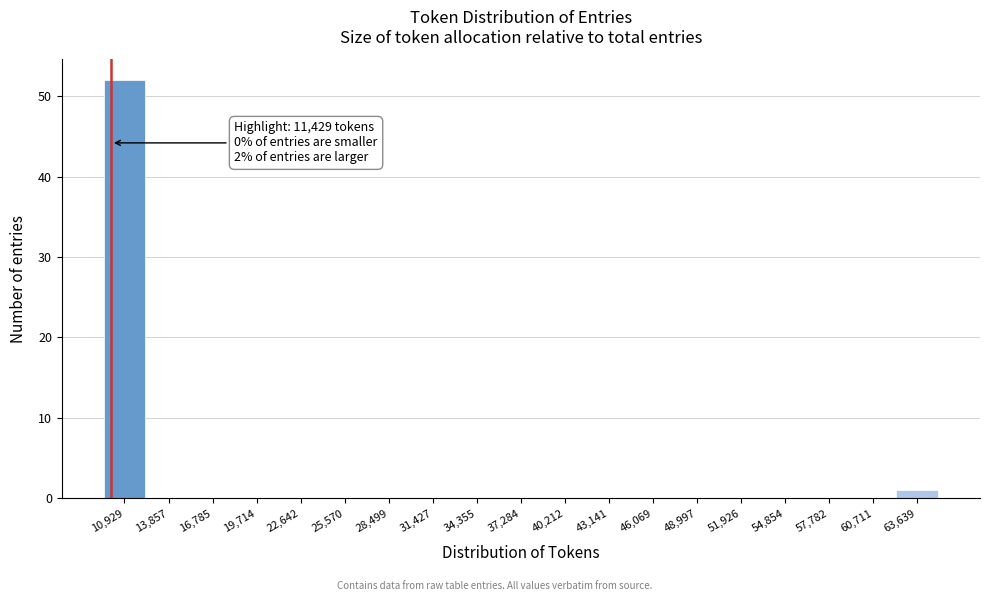

Reading left to right, extract all data points from this chart.

10,929=52	13,857=0	16,785=0	19,714=0	22,642=0	25,570=0	28,499=0	31,427=0	34,355=0	37,284=0	40,212=0	43,141=0	46,069=0	48,997=0	51,926=0	54,854=0	57,782=0	60,711=0	63,639=1